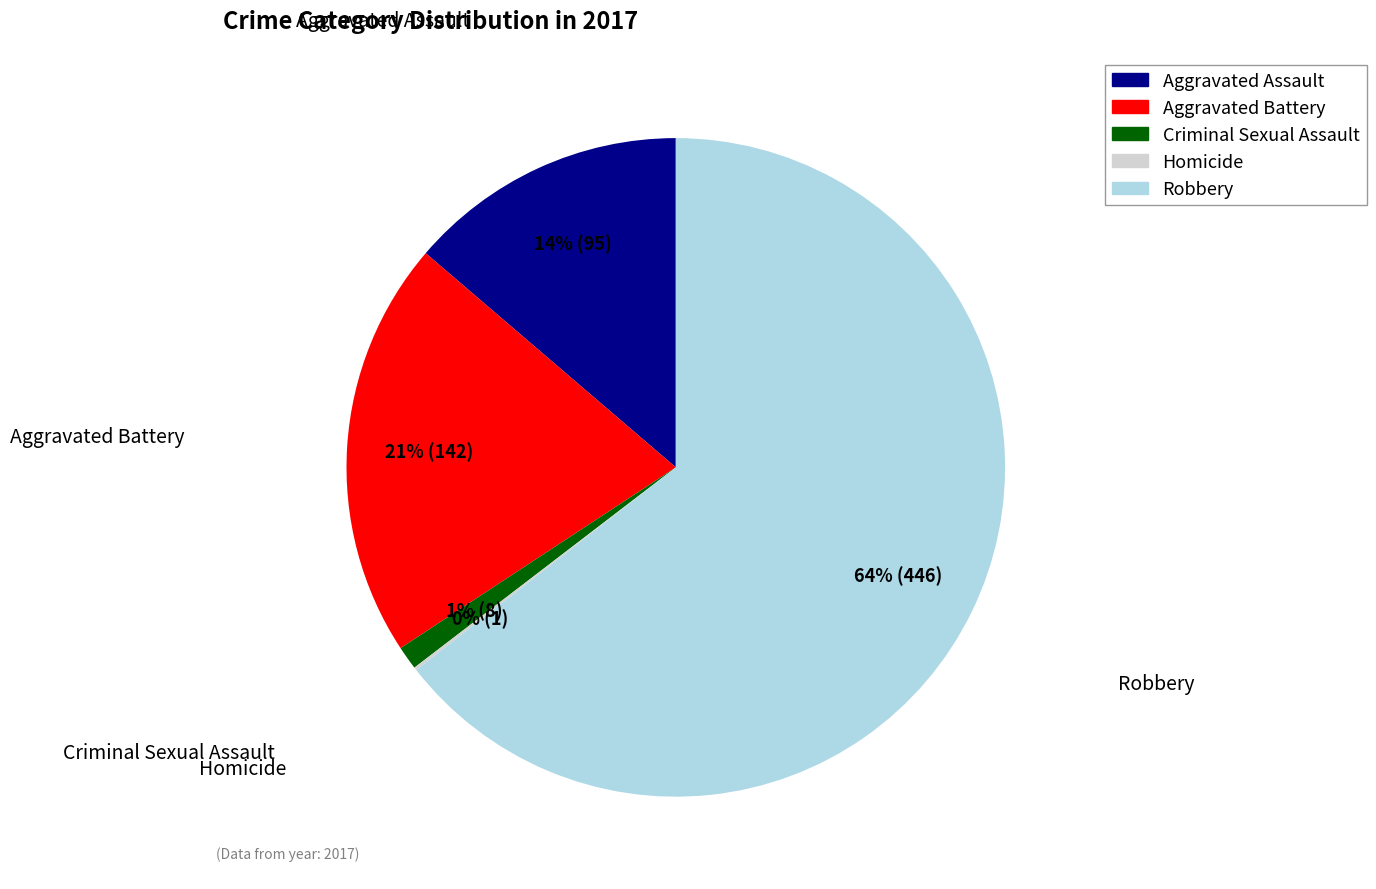

Which category has the biggest portion of the pie?

Robbery